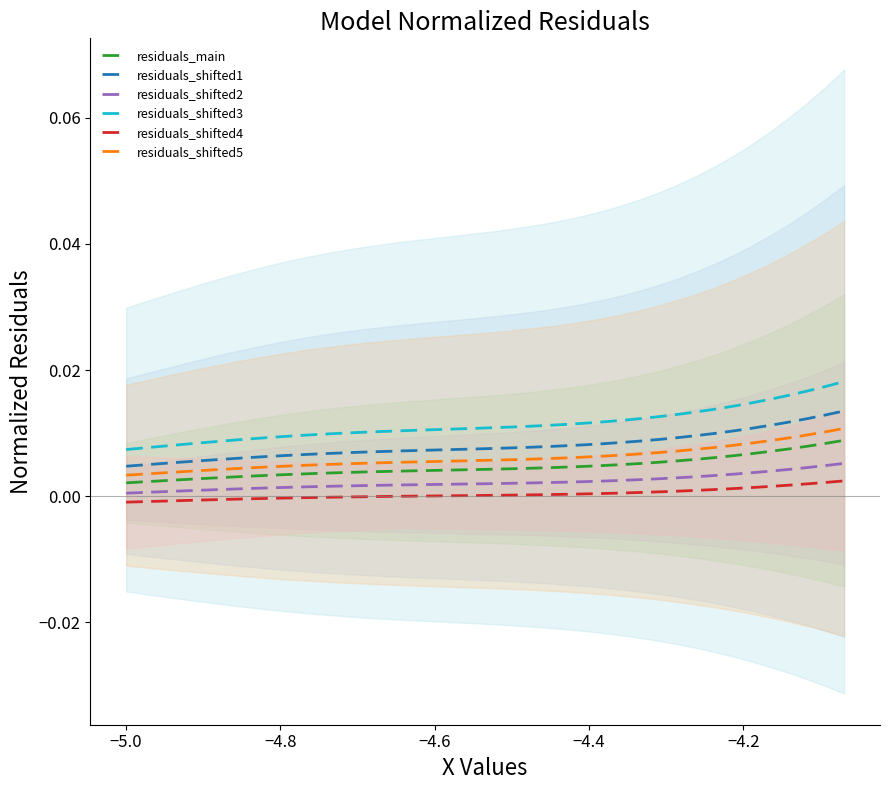

At how many categories does at least one series exceed 0?

40